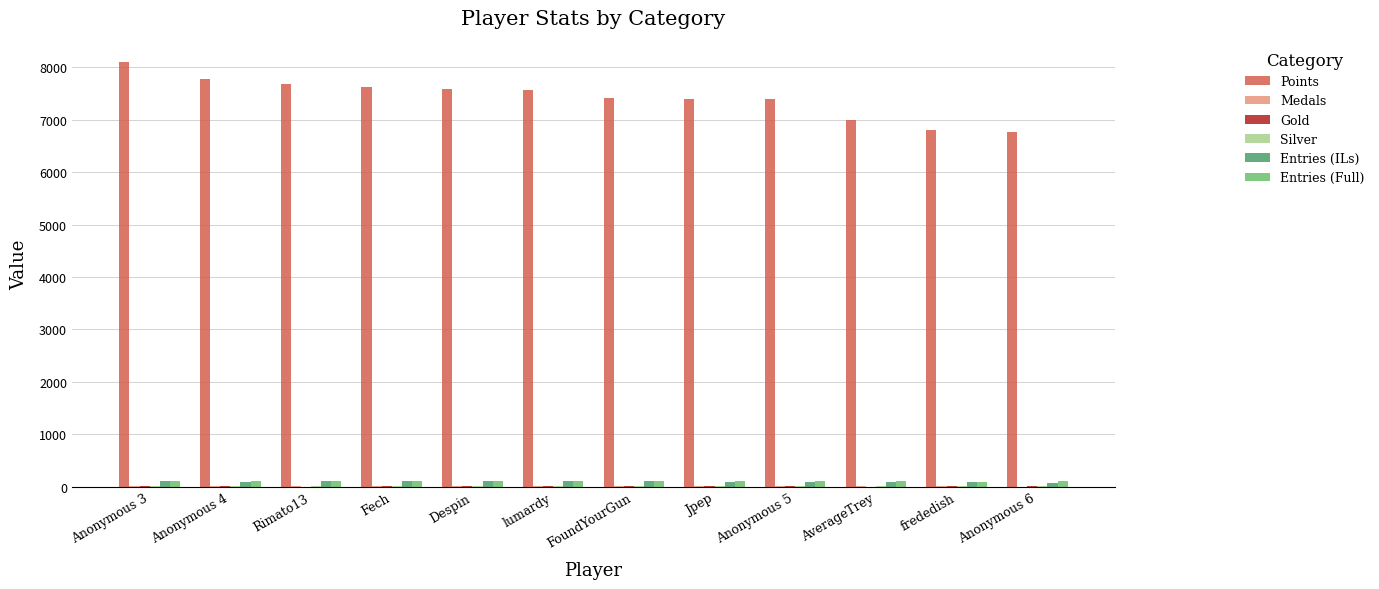

The value of Points at Anonymous 6 is 6769. True or false?

True